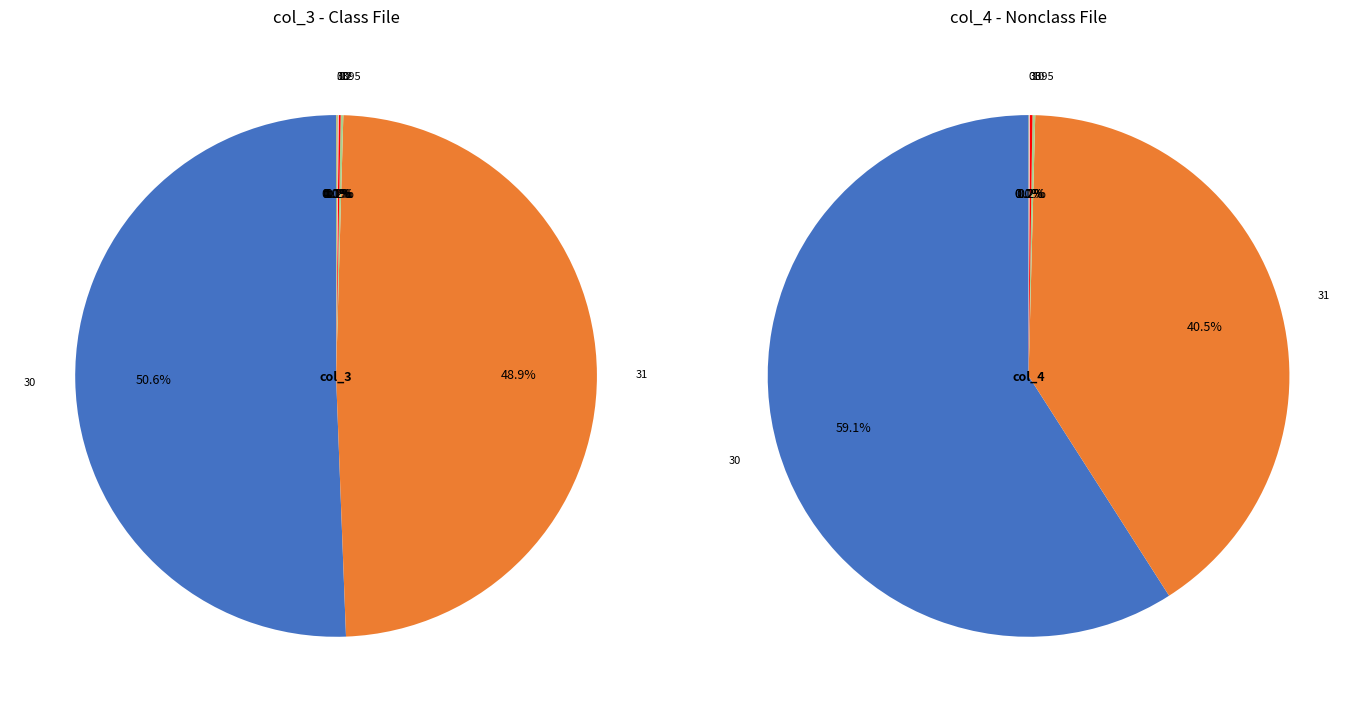

Does any single category account for the majority?

Yes